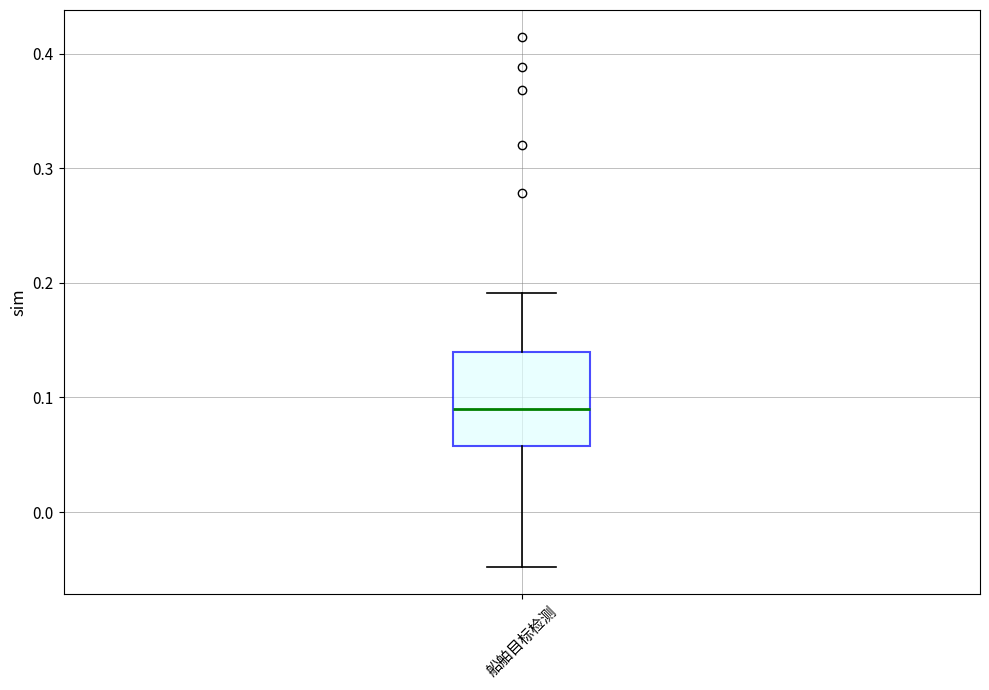

Transcribe this box plot: give where the median line is, the range the box spans, and where the two whiskers end, as read against the y-axis. The values are not printed on the chart, so give them approximately, as read against the axis.

median 0.09, box 0.06 to 0.14, whiskers -0.05 to 0.19